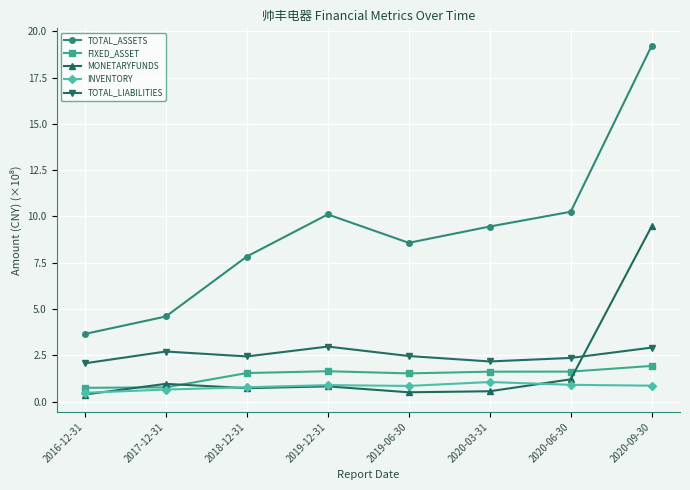

What is the label of the 5th point from the right?

2019-12-31